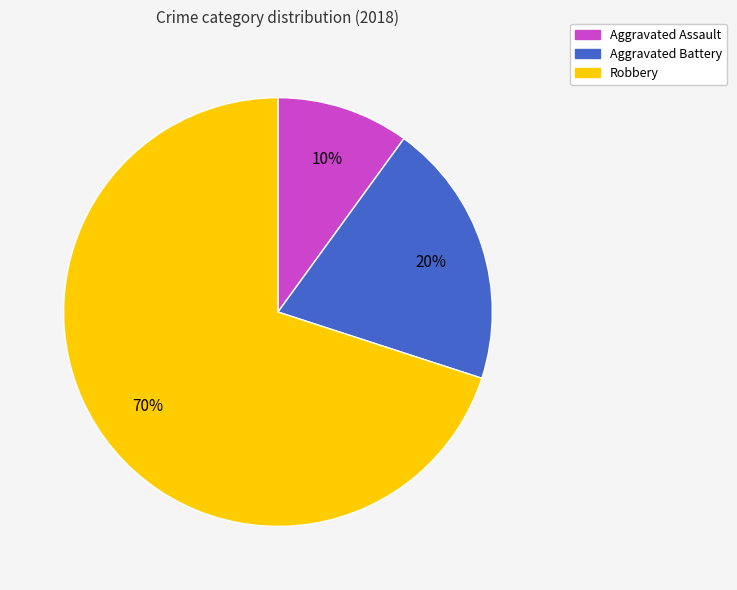

Does any single category account for the majority?

Yes